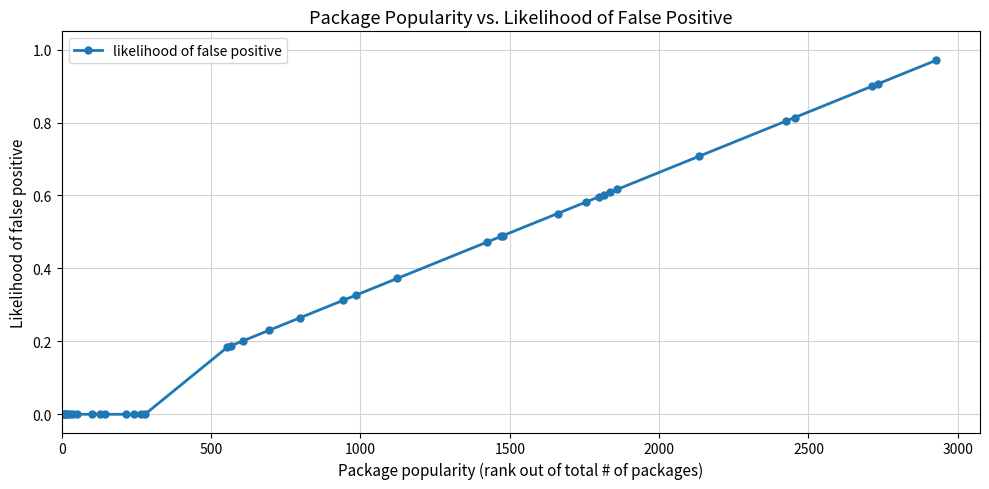

What is the sum of all values?

12.2